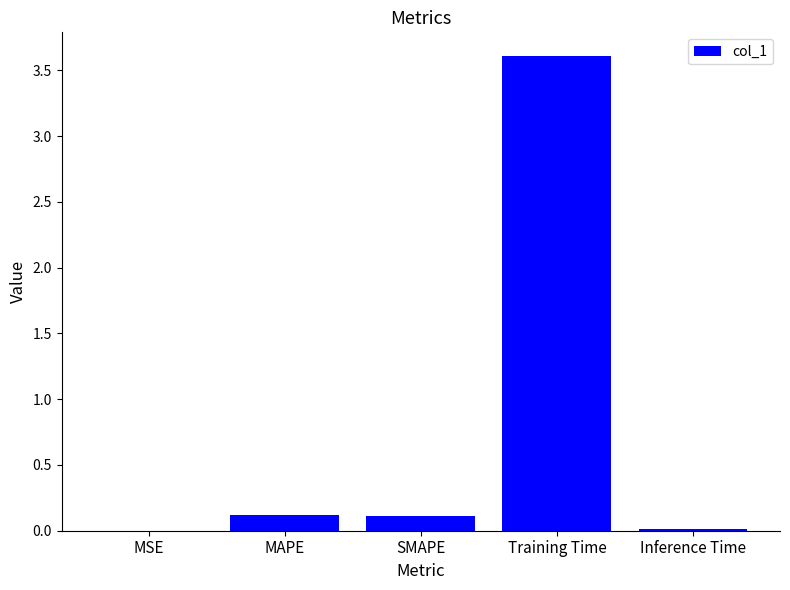

What is the sum of the values at Training Time and MAPE?

3.7